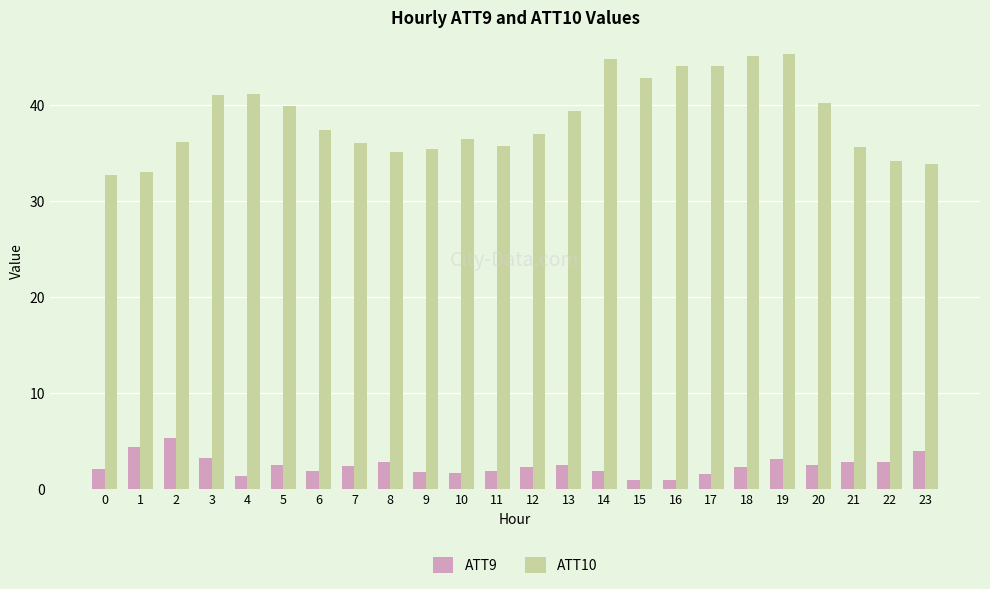

What value does the ATT10 series have at 18?

45.1